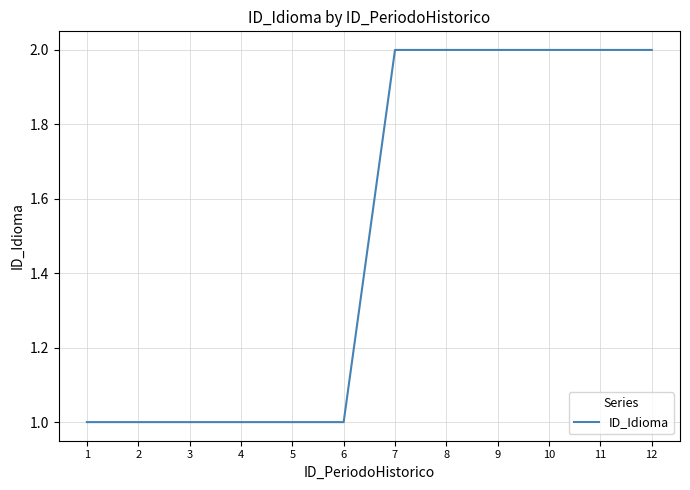

Is this an area chart (filled region under the line)?

No